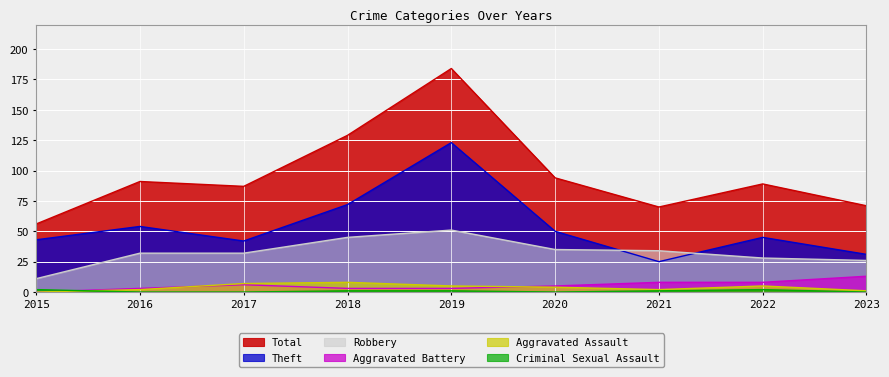

True or false: Total and Robbery cross at least once.

False